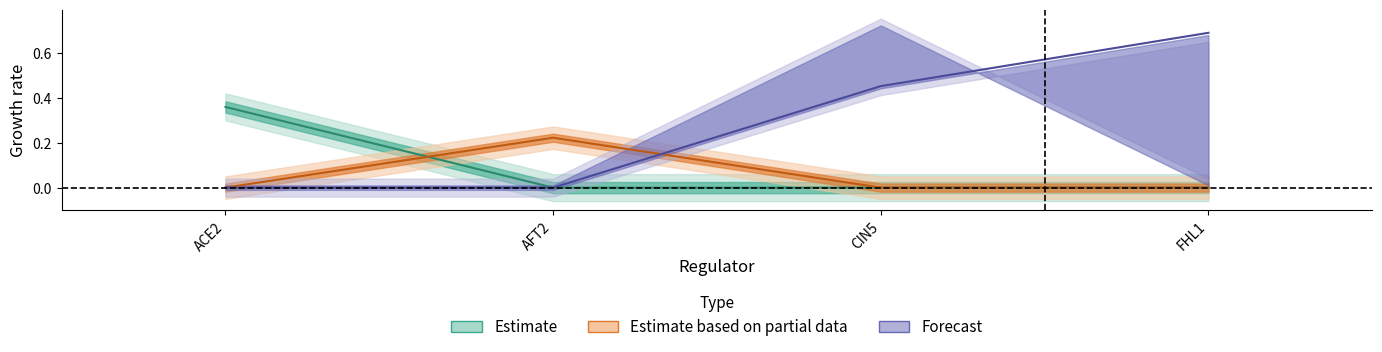

Which label corresponds to the smallest value in the chart?

AFT2